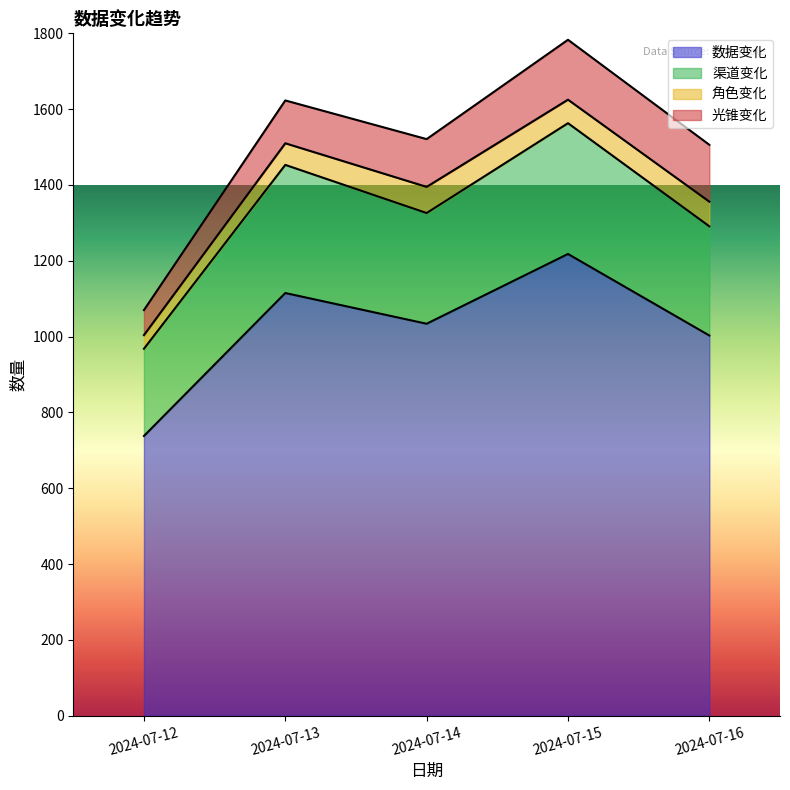

What is the value of the 渠道变化 point at the 4th from the left?

1563